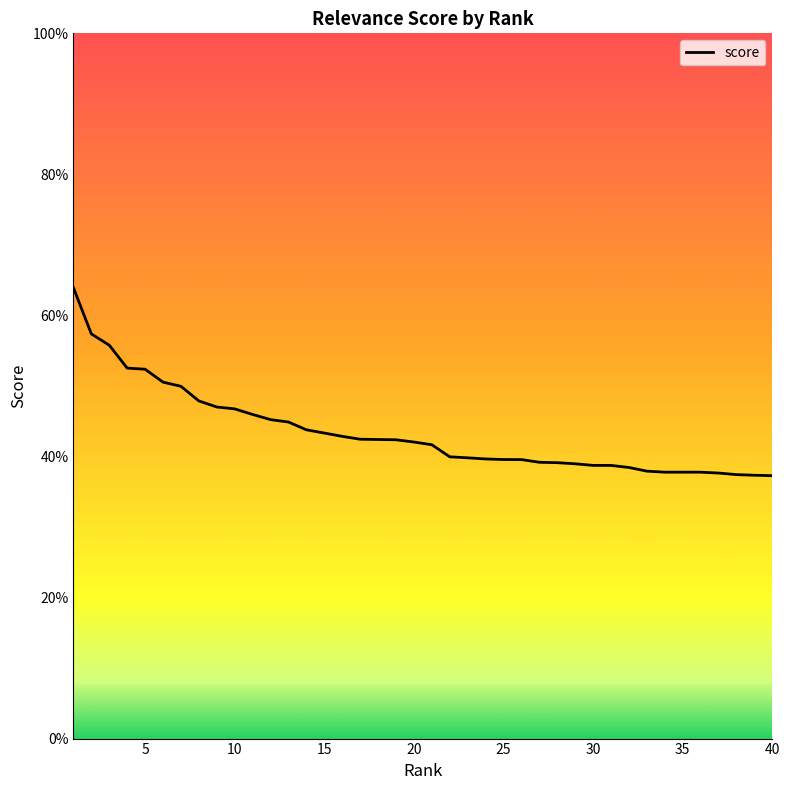

Reading left to right, what are all the values shown in this chart?

0.6	0.6	0.6	0.5	0.5	0.5	0.5	0.5	0.5	0.5	0.5	0.5	0.4	0.4	0.4	0.4	0.4	0.4	0.4	0.4	0.4	0.4	0.4	0.4	0.4	0.4	0.4	0.4	0.4	0.4	0.4	0.4	0.4	0.4	0.4	0.4	0.4	0.4	0.4	0.4